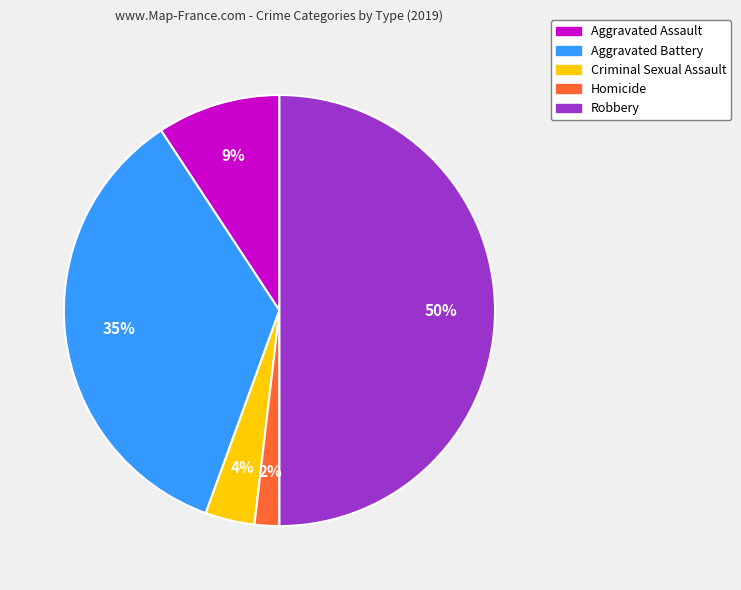

How many segments does this pie chart have?

5